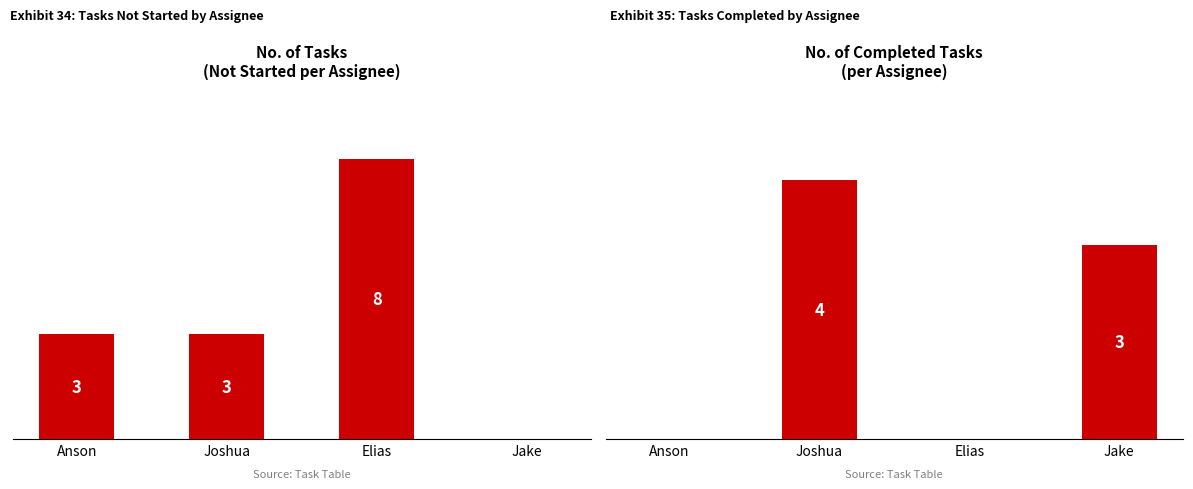

How many groups of bars are there?

4